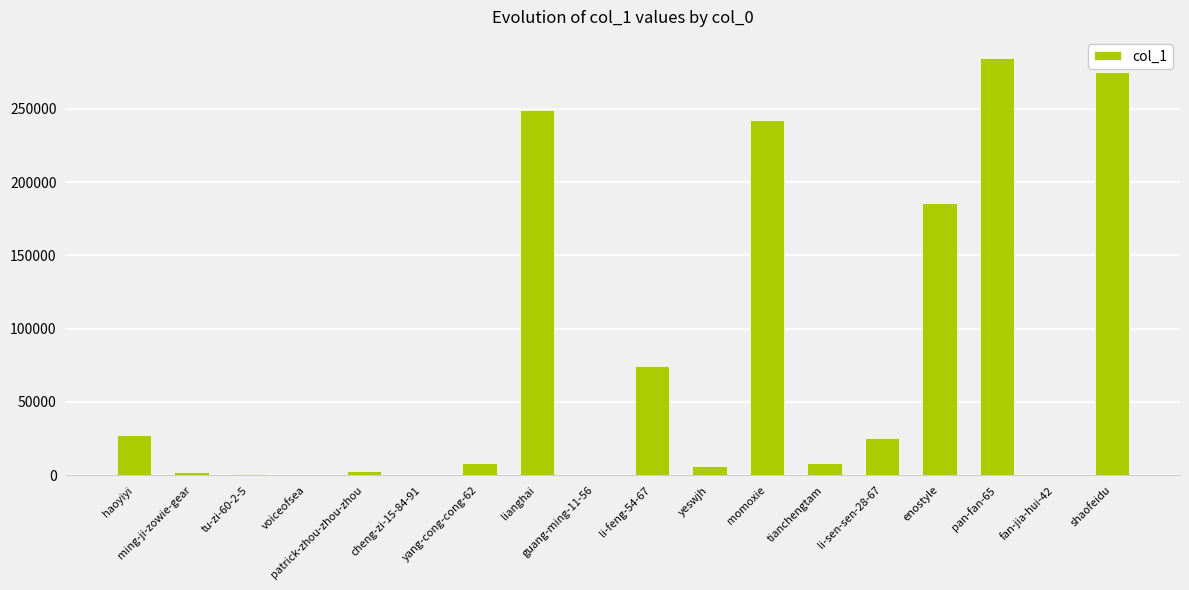

Between tu-zi-60-2-5 and momoxie, which is larger?

momoxie